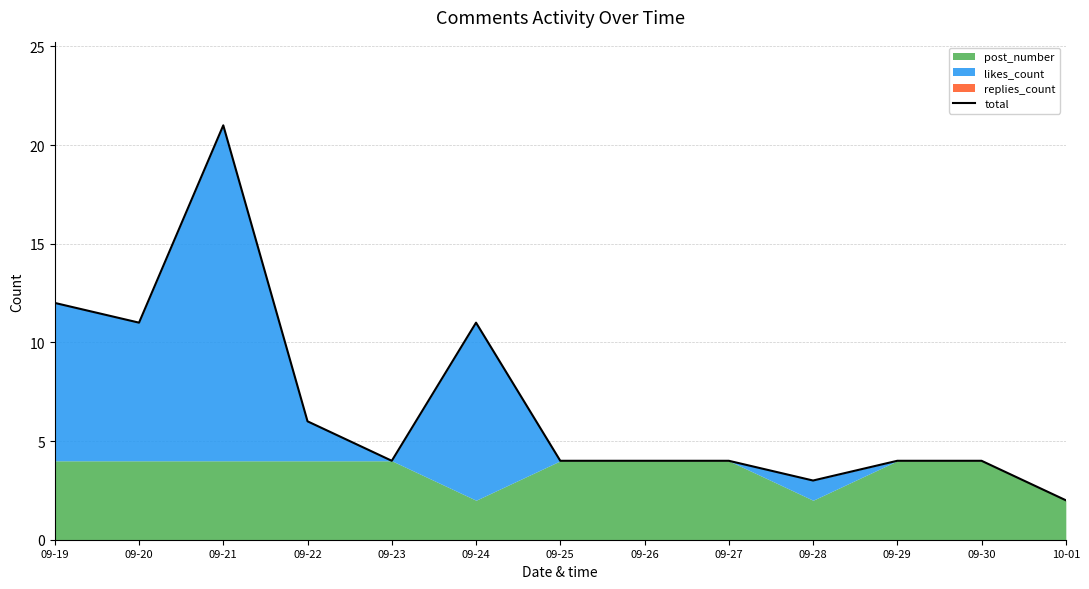

True or false: there are more than 0 points higher than both neighbors.

True